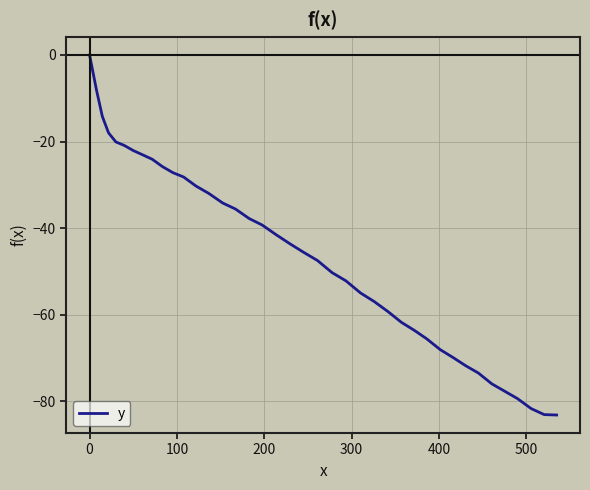

What is the difference between the maximum and minimum values?

83.2